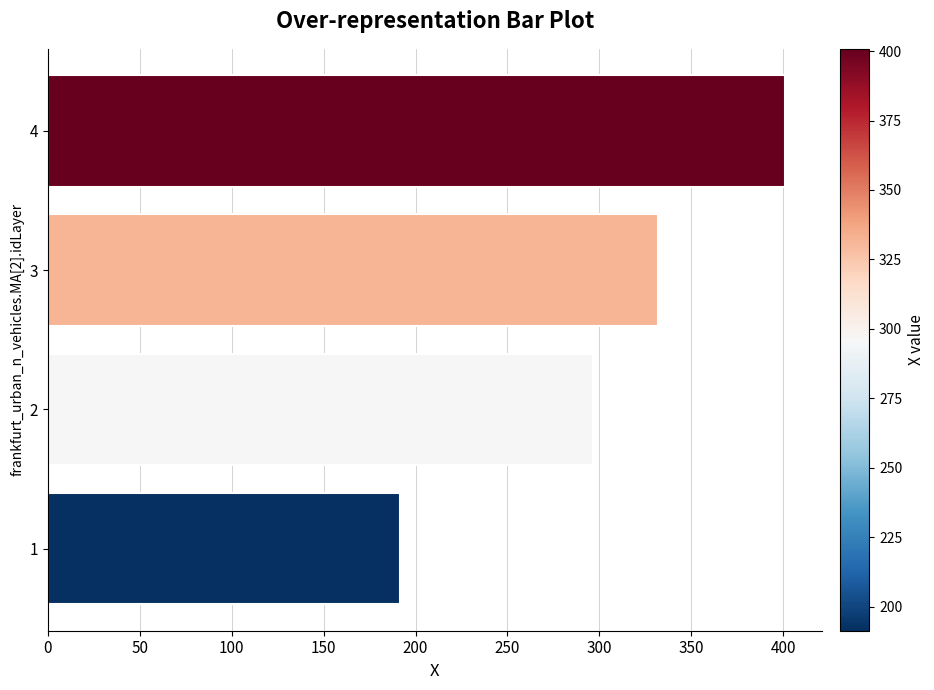

Is it true that the value at 2 is 129.0?

False